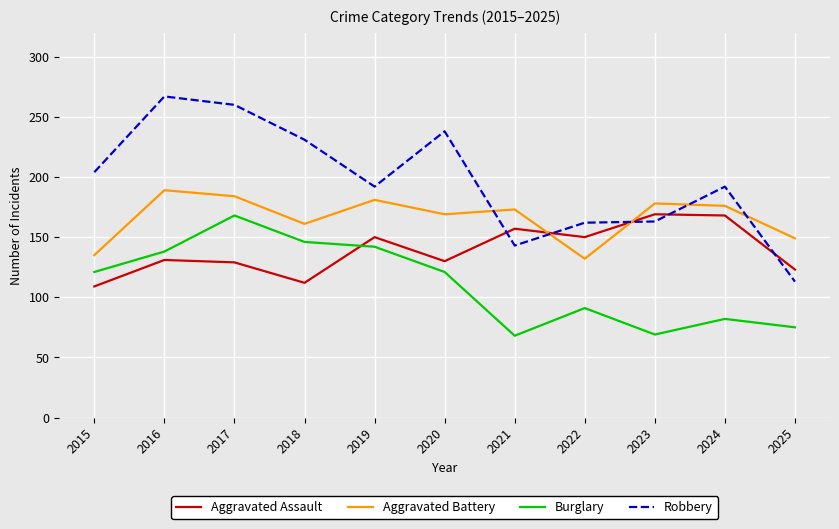

Is this an area chart (filled region under the line)?

No